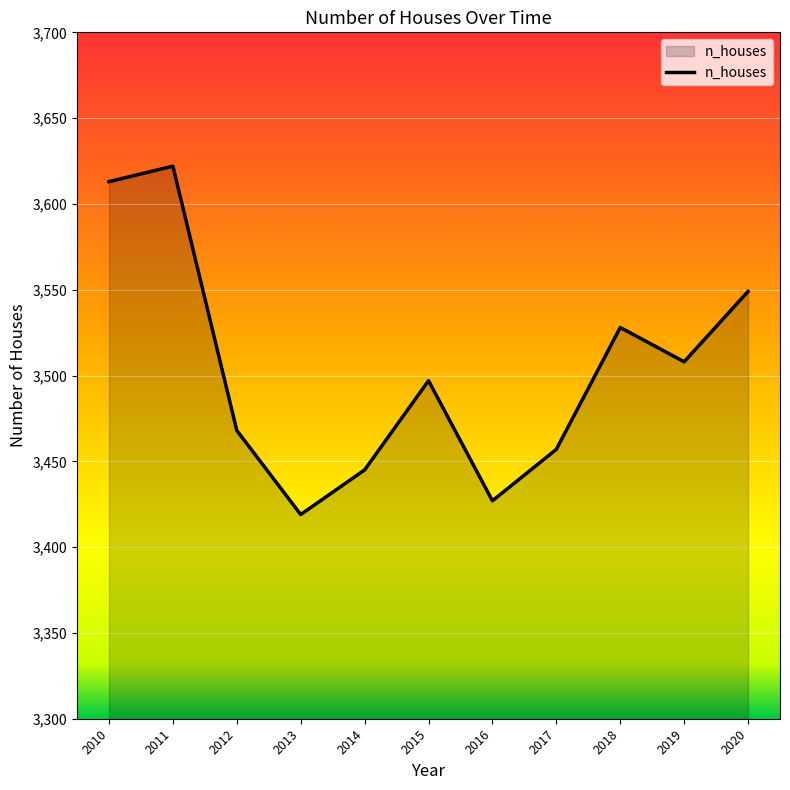

At which label is the value closest to 3520?

2018